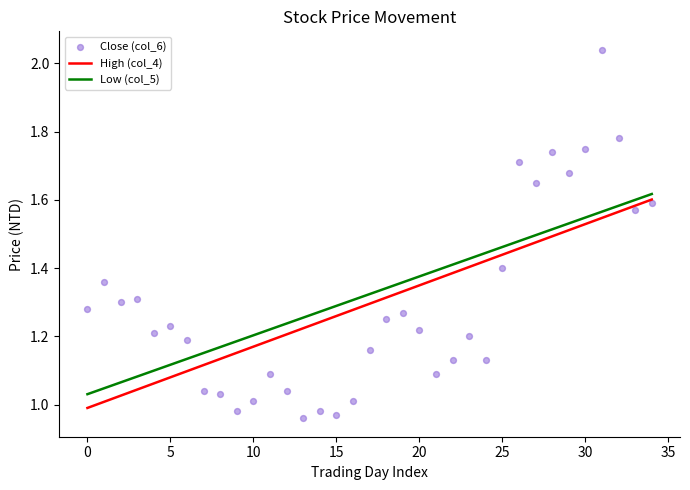

Is the value of Close (col_6) at 35 greater than the value of Low (col_5) at 33?

No